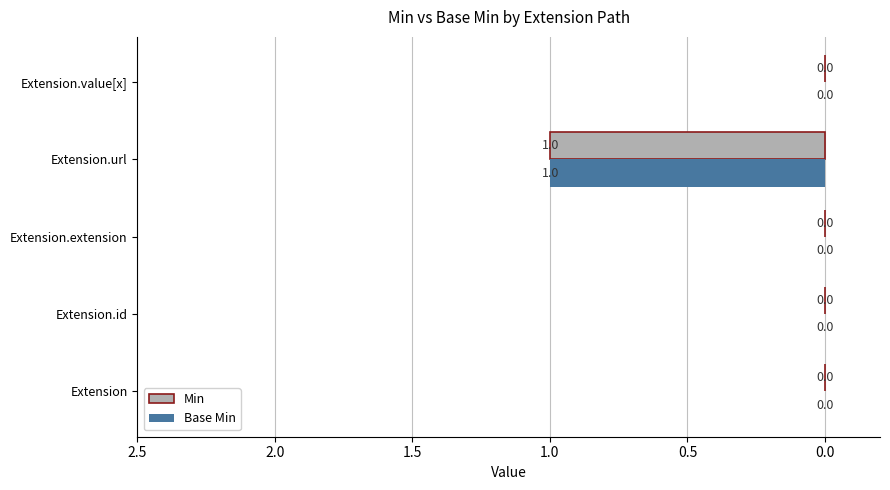

Is the value of Min at Extension.url greater than the value of Base Min at Extension.id?

Yes